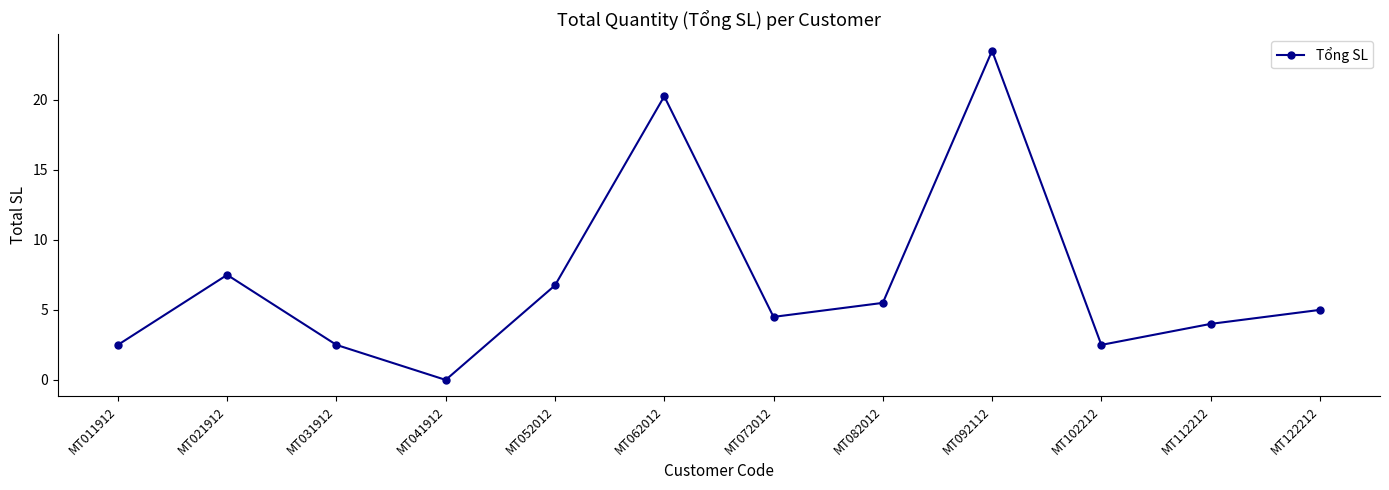

What is the change in value from MT011912 to MT021912?

+5.0